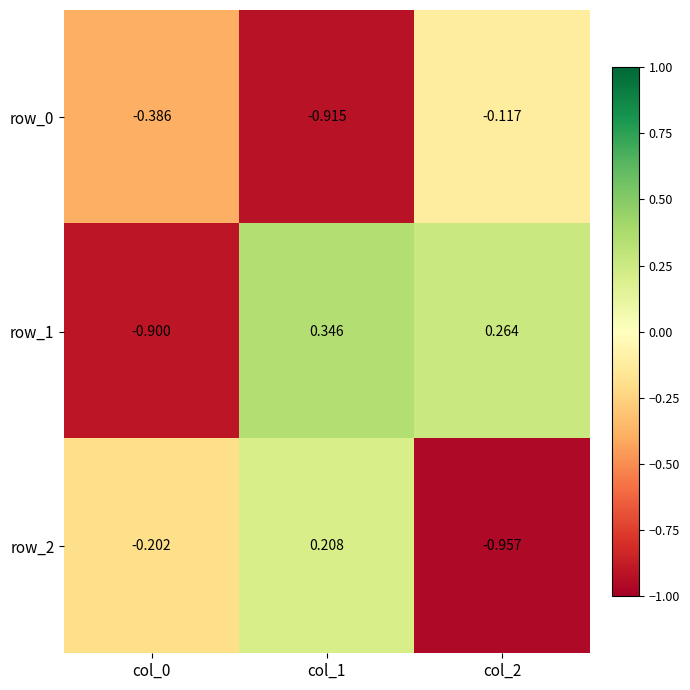

At which label does row_0 reach its minimum?

col_1